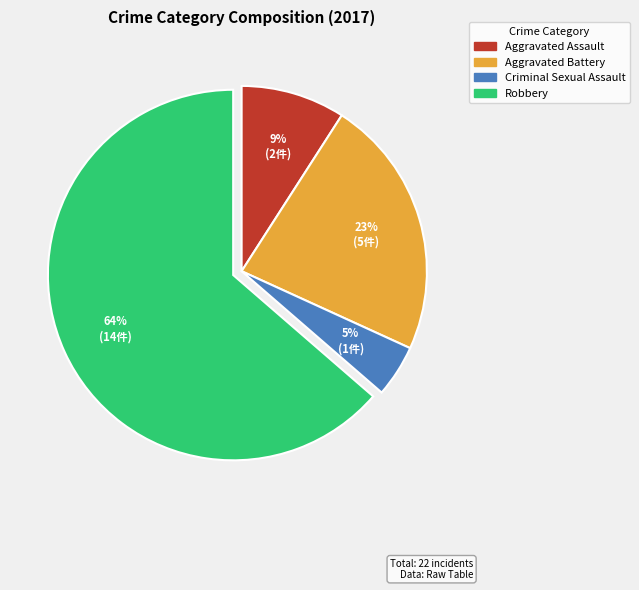

Is there any slice that represents more than half of the pie?

Yes